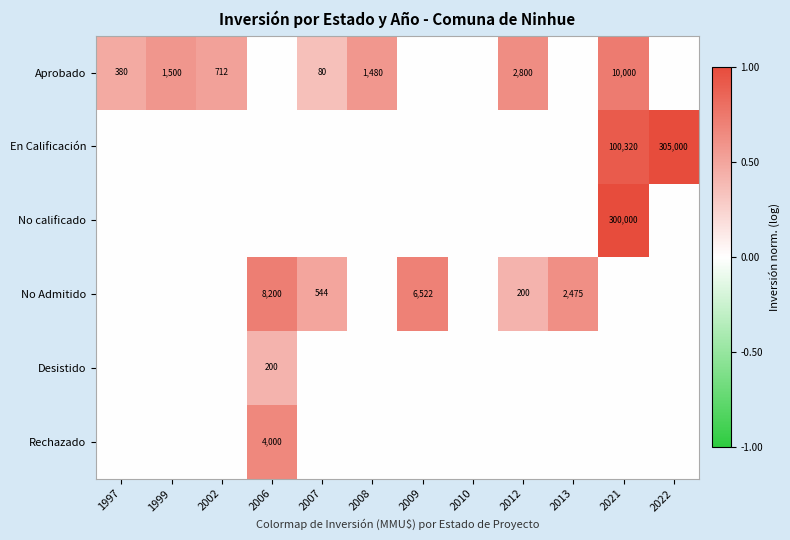

The Aprobado series shows 1480 at 2008. True or false?

True